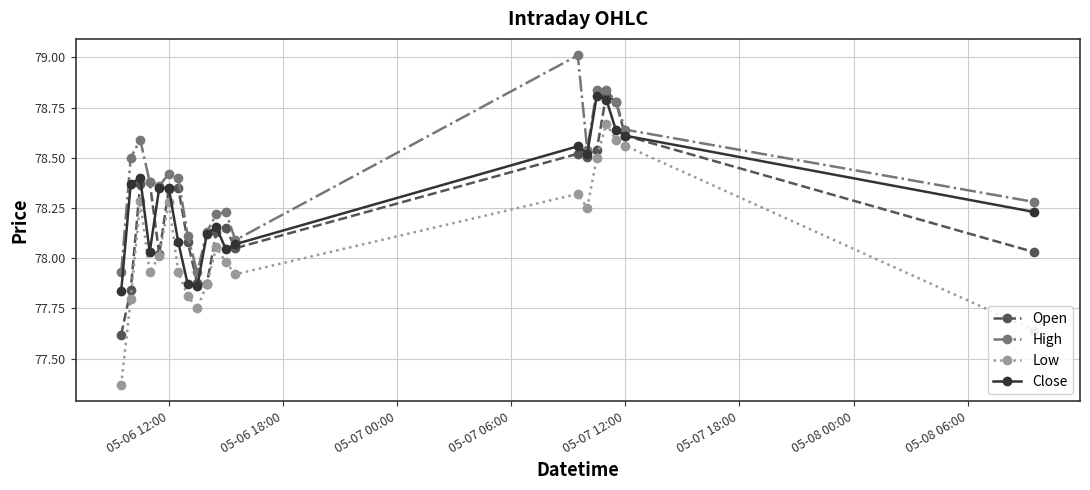

True or false: High and Low cross at least once.

False